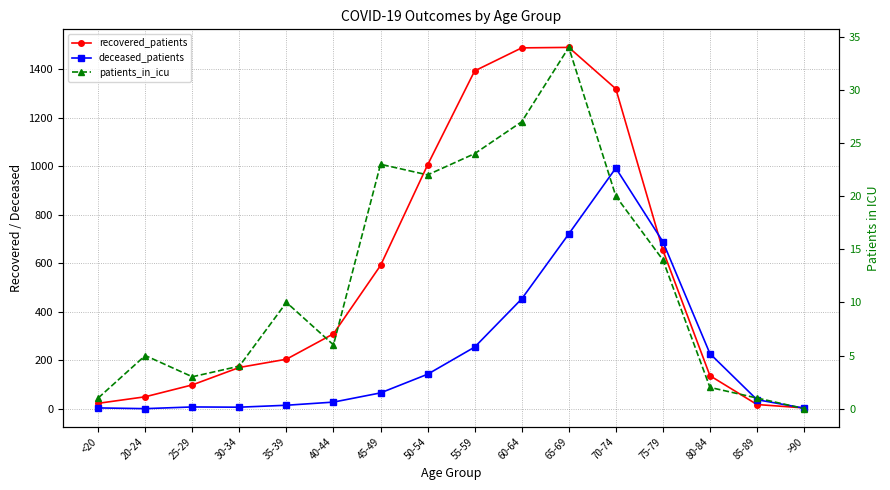

Reading left to right, transcribe all the data shown in this chart.

recovered_patients: <20=22	20-24=49	25-29=98	30-34=170	35-39=204	40-44=309	45-49=591	50-54=1006	55-59=1394	60-64=1489	65-69=1491	70-74=1320	75-79=654	80-84=136	85-89=17	>90=3
deceased_patients: <20=3	20-24=0	25-29=7	30-34=6	35-39=14	40-44=27	45-49=65	50-54=142	55-59=254	60-64=453	65-69=721	70-74=993	75-79=689	80-84=227	85-89=37	>90=2
patients_in_icu: <20=1	20-24=5	25-29=3	30-34=4	35-39=10	40-44=6	45-49=23	50-54=22	55-59=24	60-64=27	65-69=34	70-74=20	75-79=14	80-84=2	85-89=1	>90=0